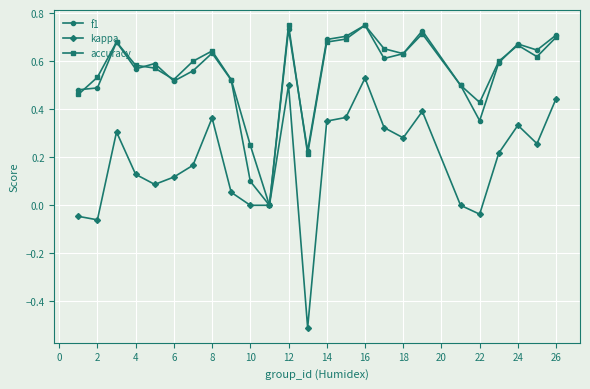

What is the smallest value displayed?

-0.5